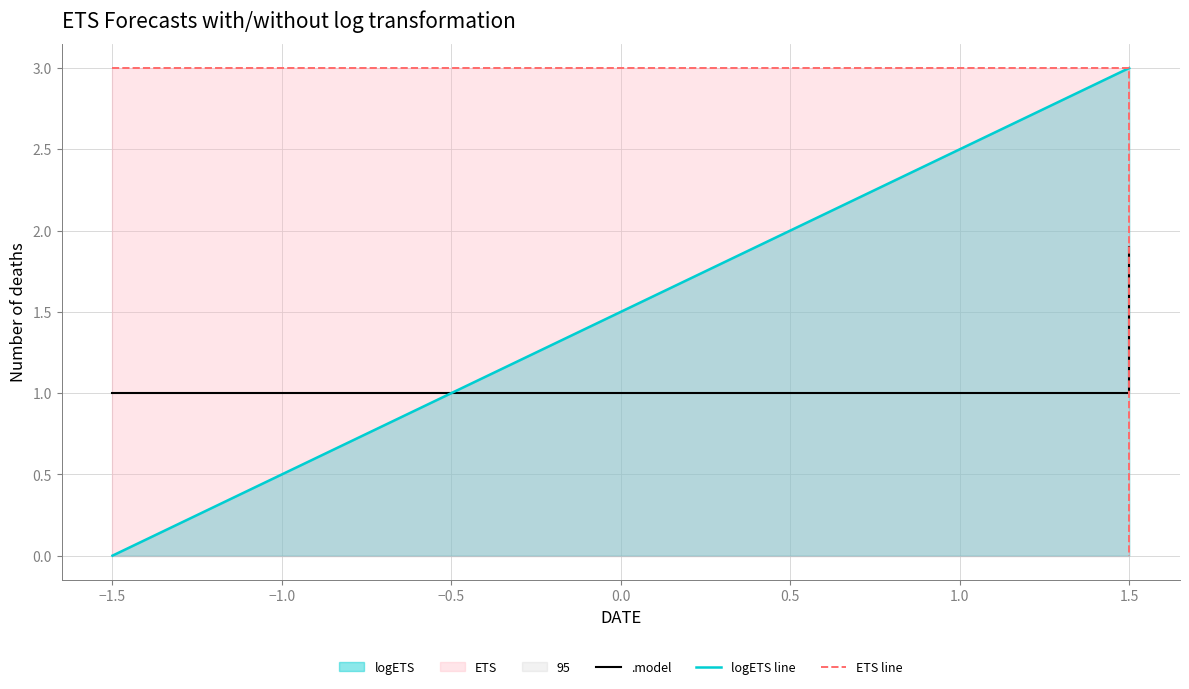

Does the chart display data point markers on the line(s)?

No